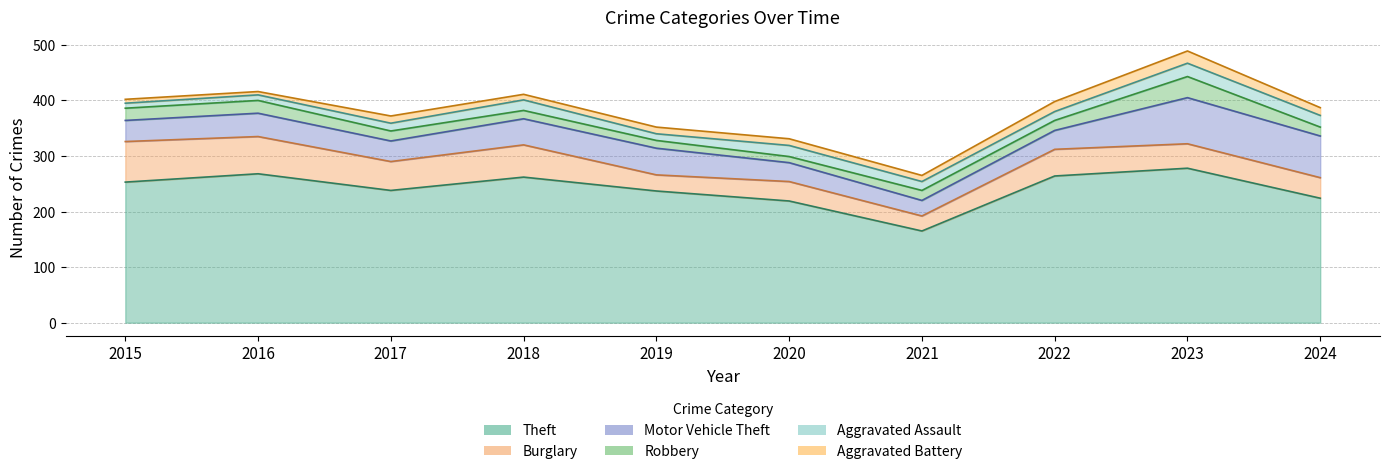

True or false: Robbery has a value of 12 at 2015.

False